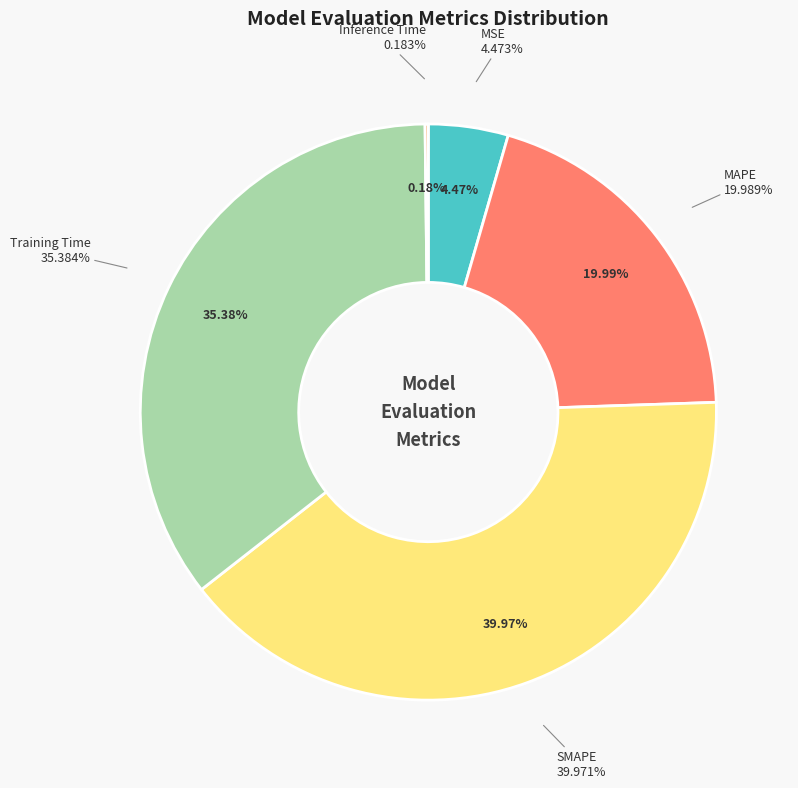

To the nearest percent, what is the combined percentage of Training Time and SMAPE?

75%